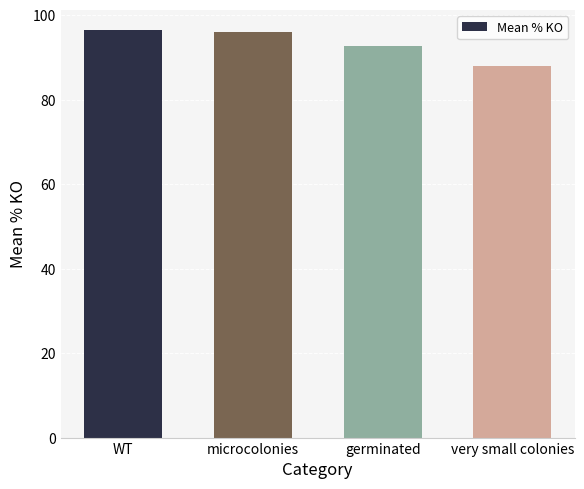

At which label does the data first exceed 96?

WT